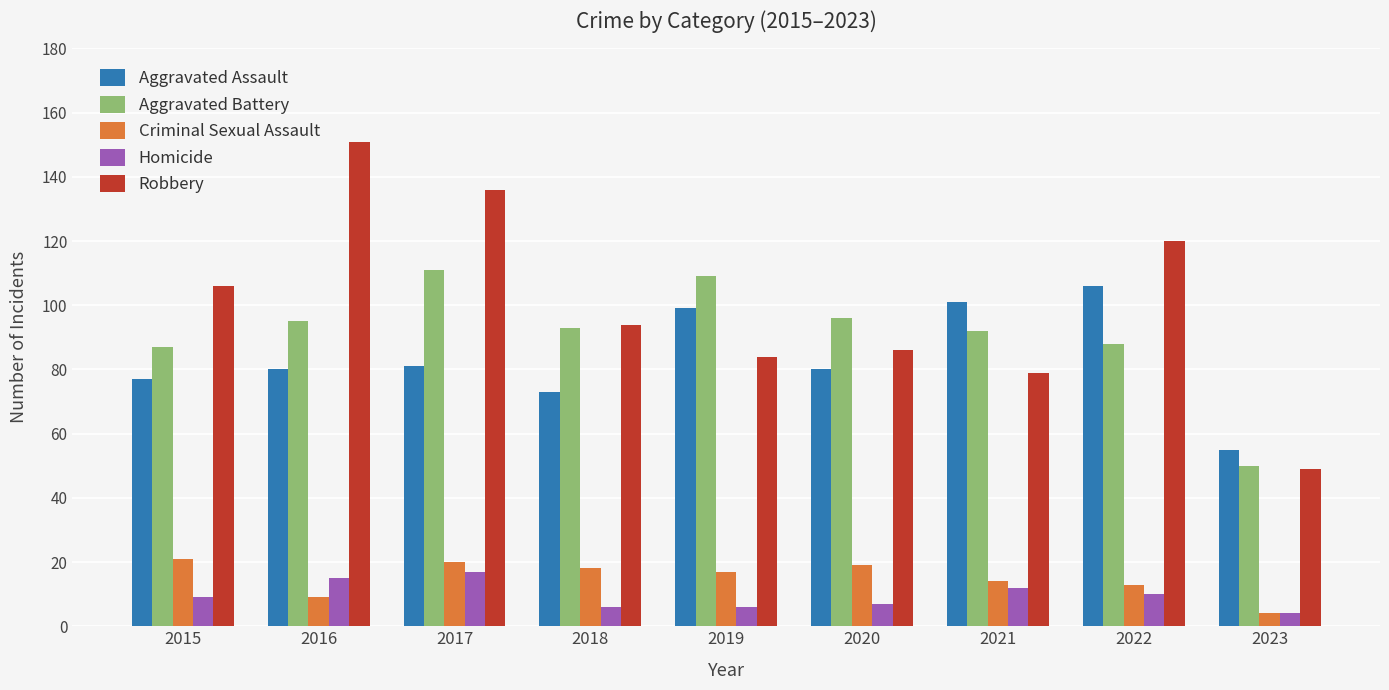

What is the total value across all series at 2021?

298